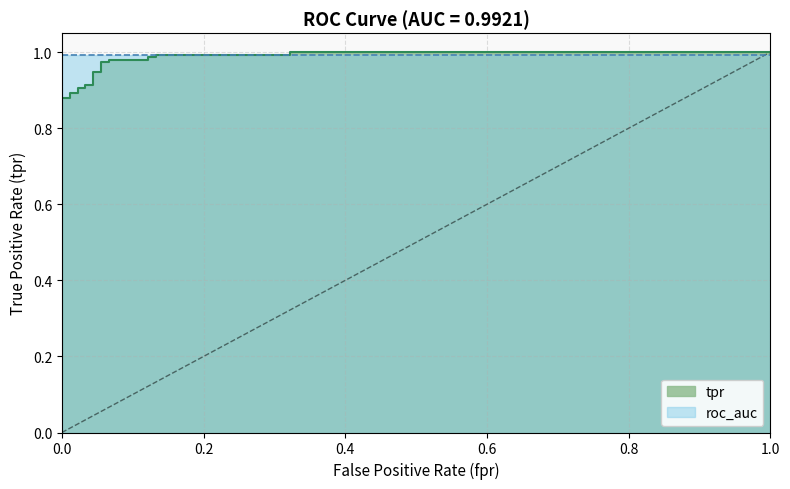

How many lines are shown in the chart?

1